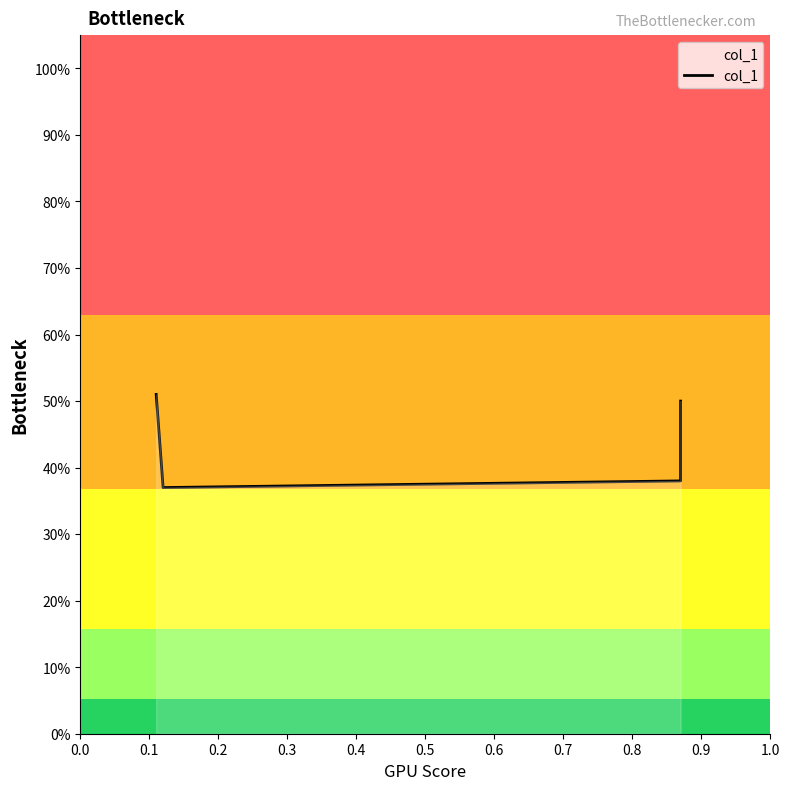

Is it true that the value at 0.3 is 0.3?

False